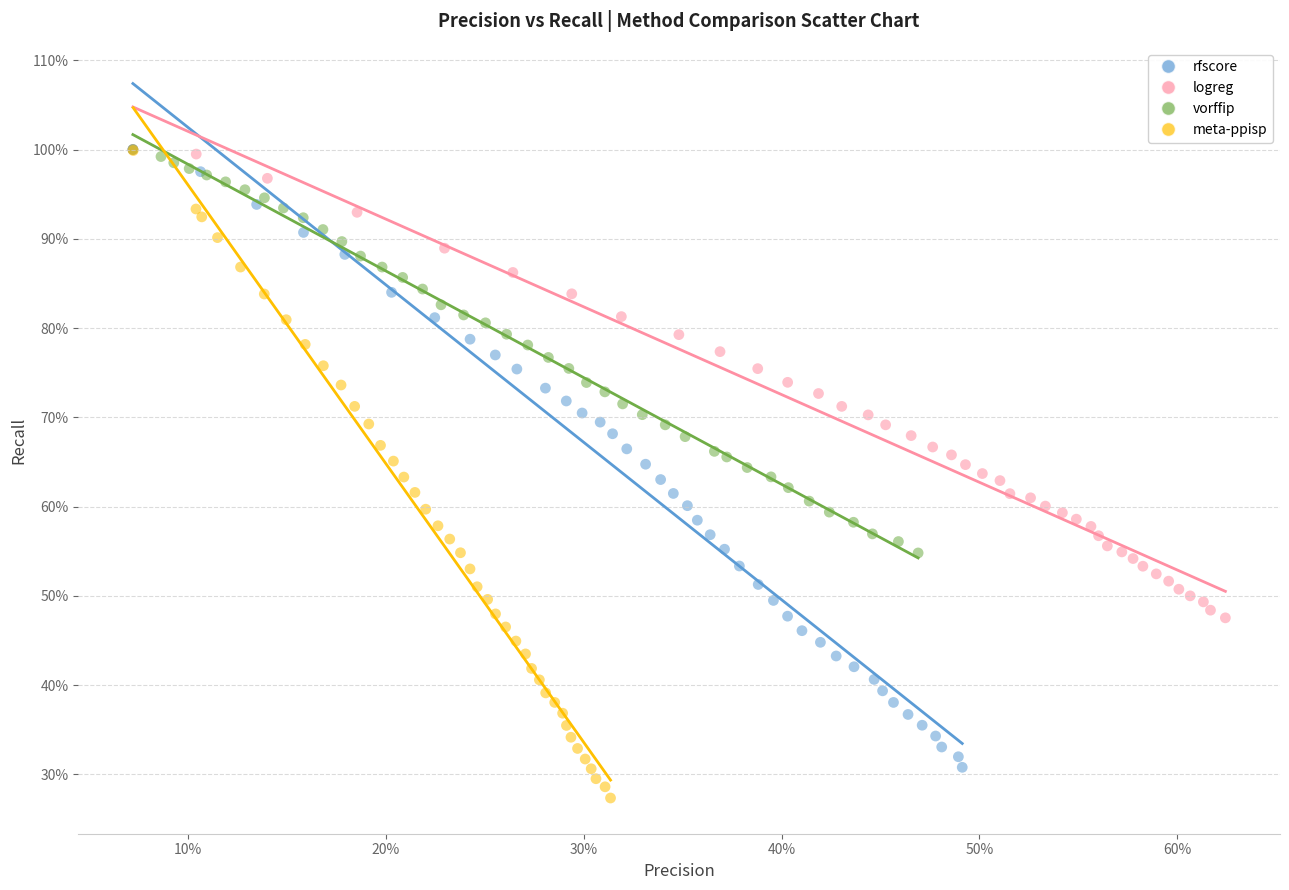

What are all the series names shown in the legend?

rfscore, logreg, vorffip, meta-ppisp